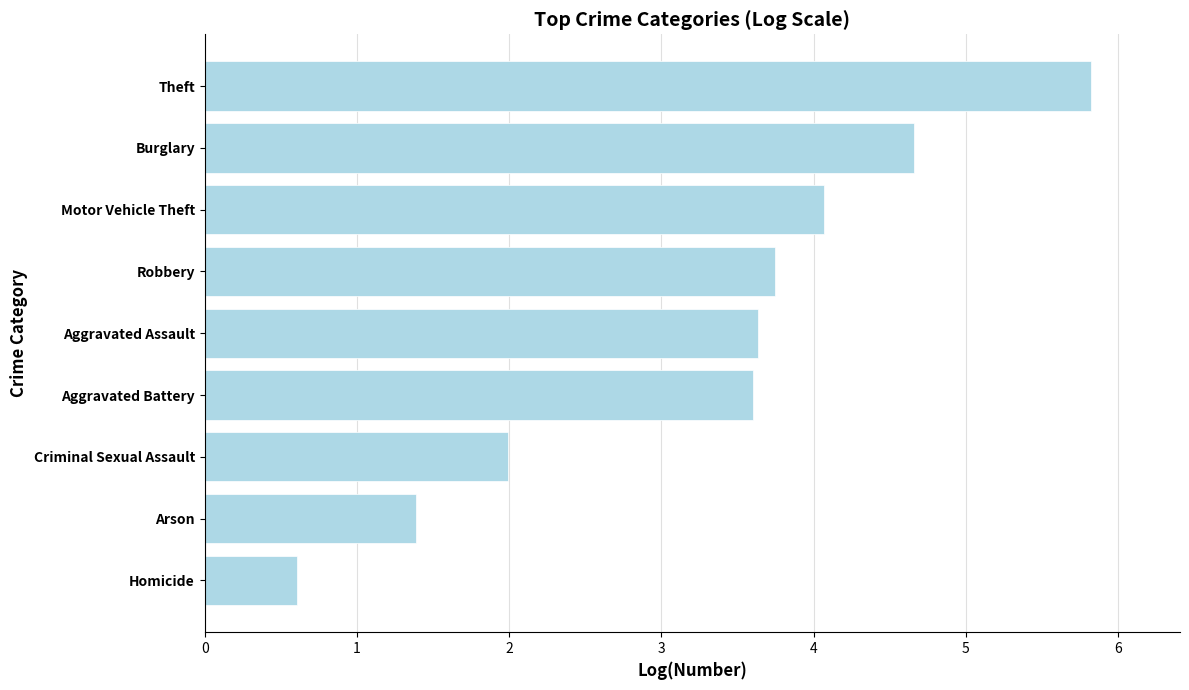

What is the difference between the maximum and minimum values?

5.2